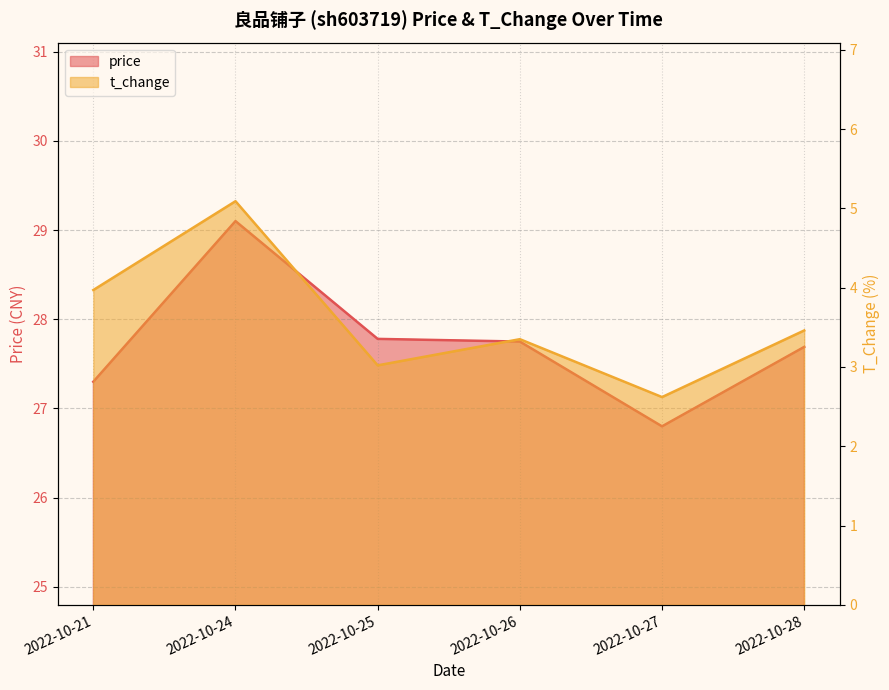

Rank the series by their maximum value, from lowest to highest.

t_change, price